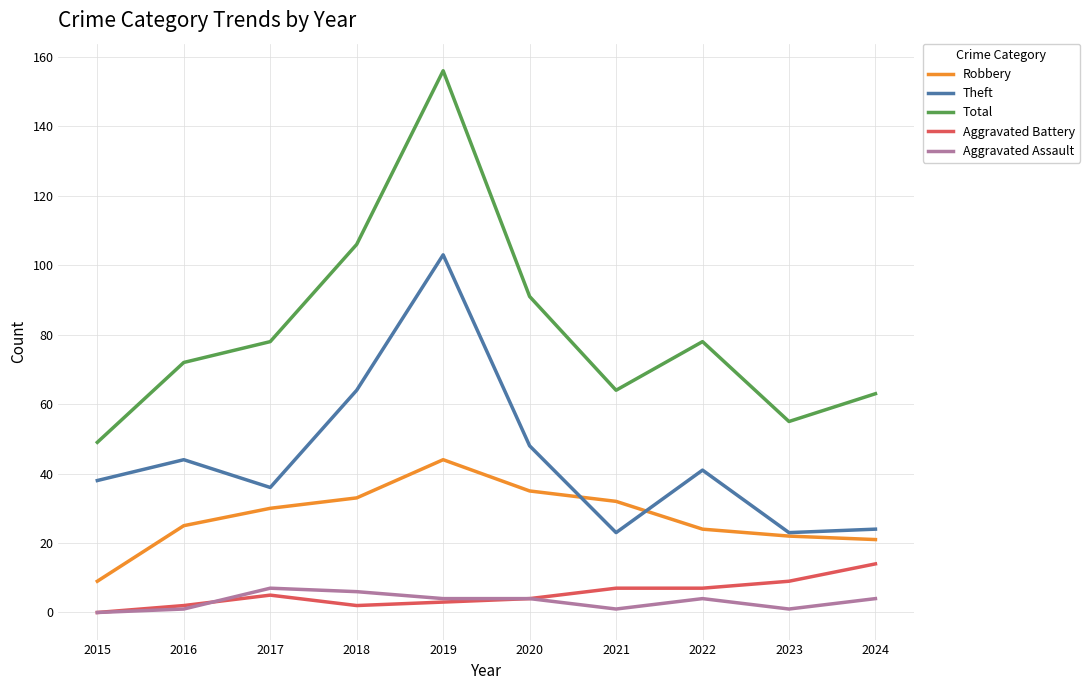

Reading left to right, what are all the values shown in this chart?

Robbery: 2015=9	2016=25	2017=30	2018=33	2019=44	2020=35	2021=32	2022=24	2023=22	2024=21
Theft: 2015=38	2016=44	2017=36	2018=64	2019=103	2020=48	2021=23	2022=41	2023=23	2024=24
Total: 2015=49	2016=72	2017=78	2018=106	2019=156	2020=91	2021=64	2022=78	2023=55	2024=63
Aggravated Battery: 2015=0	2016=2	2017=5	2018=2	2019=3	2020=4	2021=7	2022=7	2023=9	2024=14
Aggravated Assault: 2015=0	2016=1	2017=7	2018=6	2019=4	2020=4	2021=1	2022=4	2023=1	2024=4